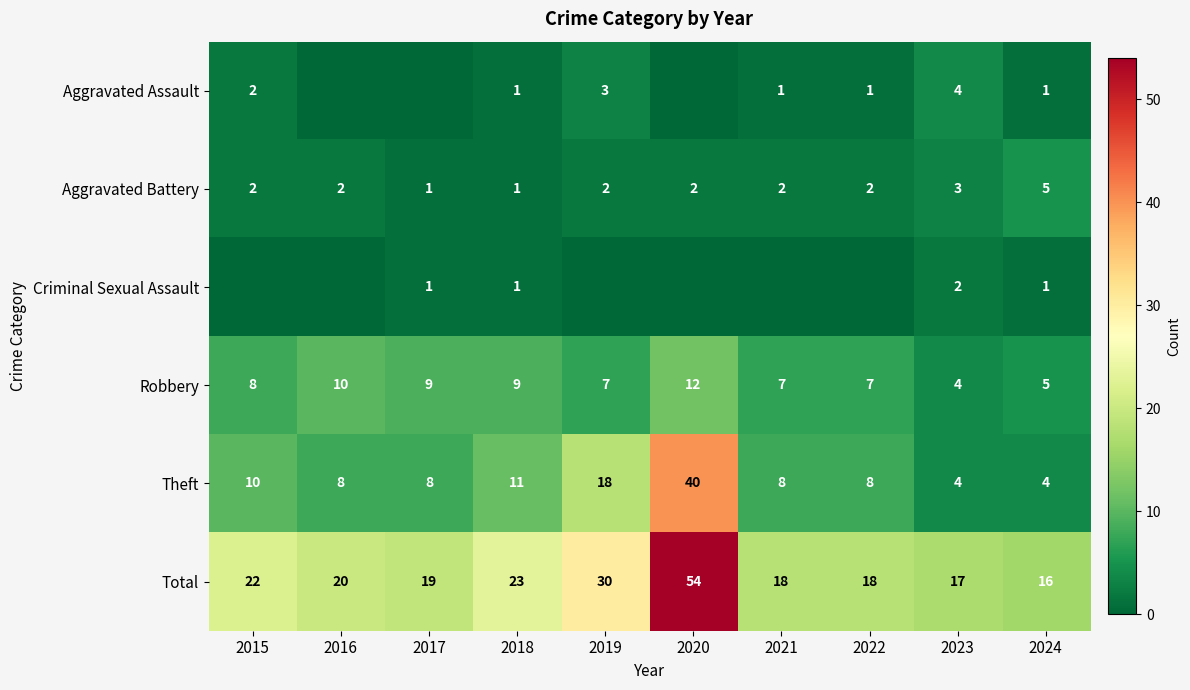

At which category is the sum across all series the highest?

2020